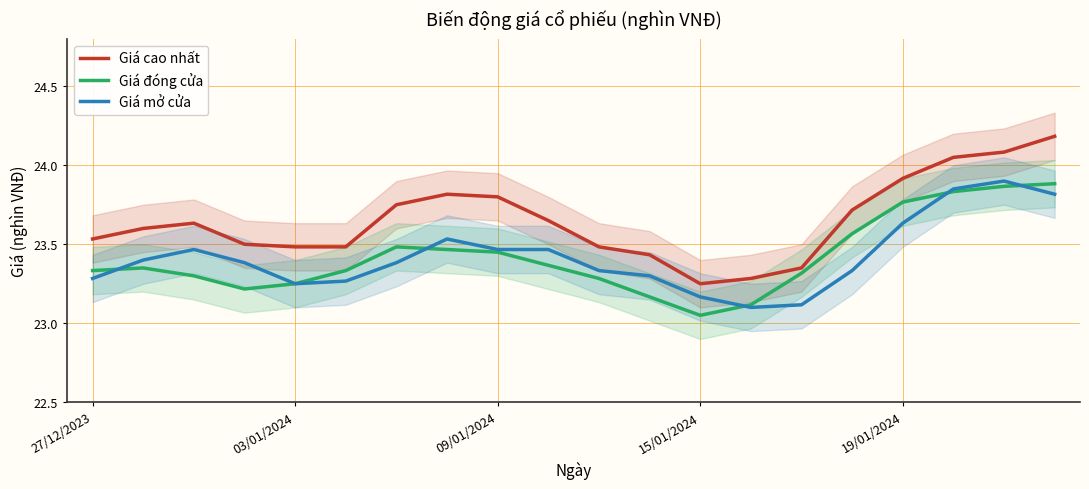

How many interior local valleys does the Giá cao nhất series have?

1